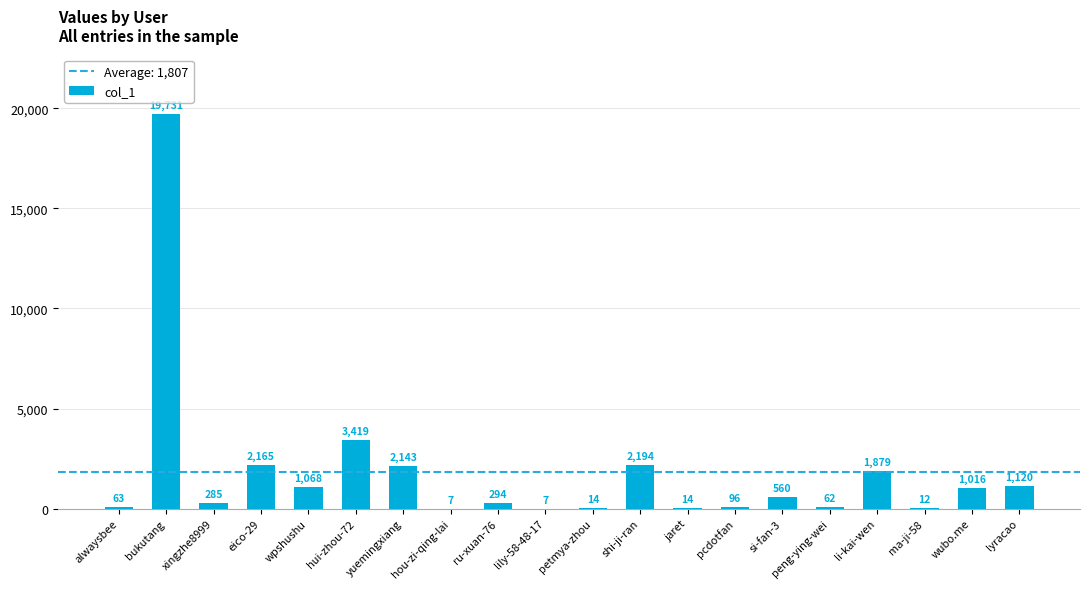

Where does the data first go above 560?

bukutang